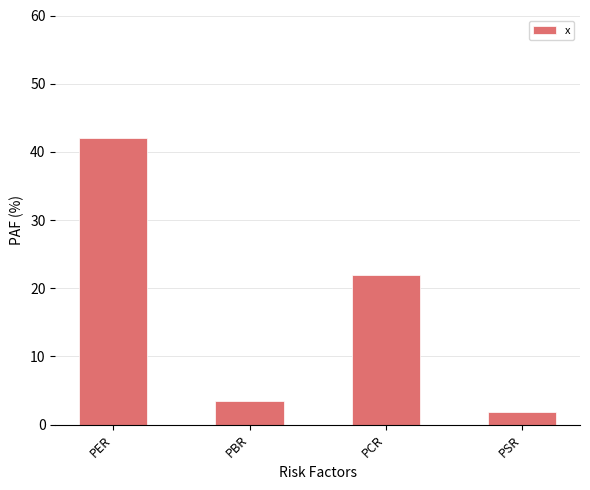

The value at PCR is 22.0. True or false?

True